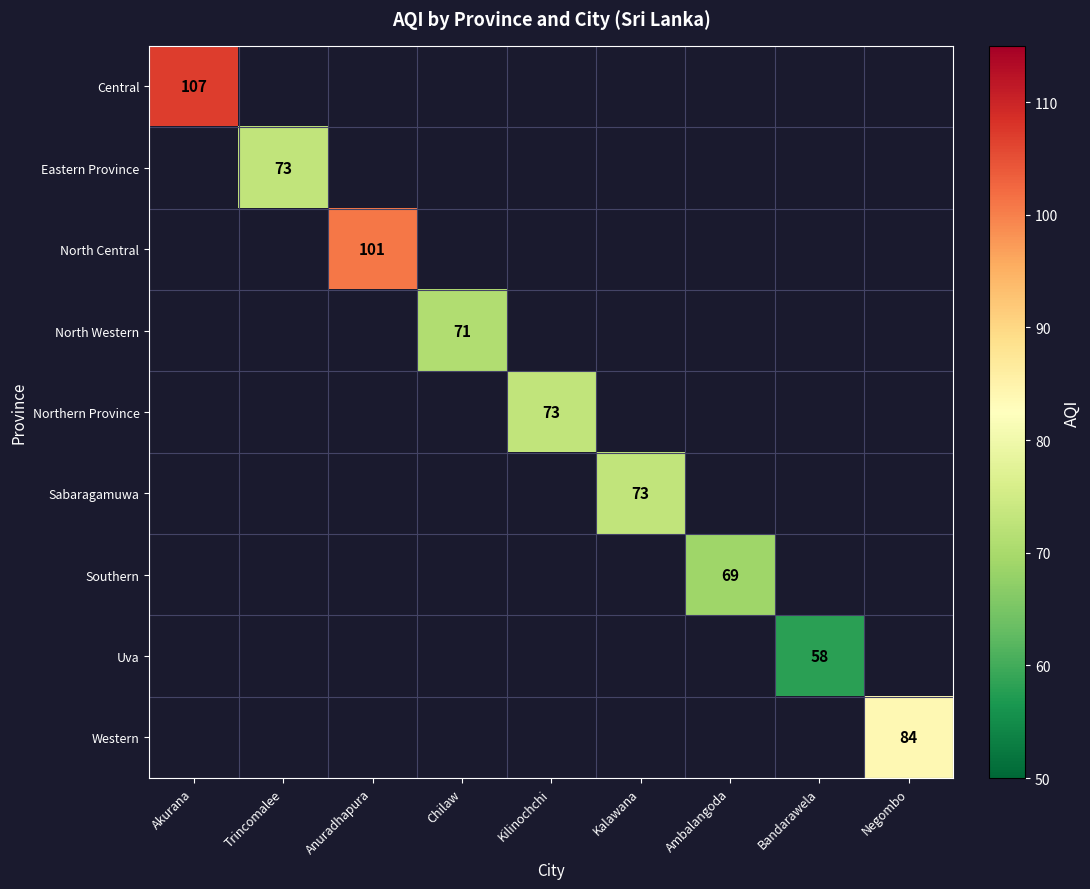

True or false: Eastern Province has a value of 73 at Trincomalee.

True